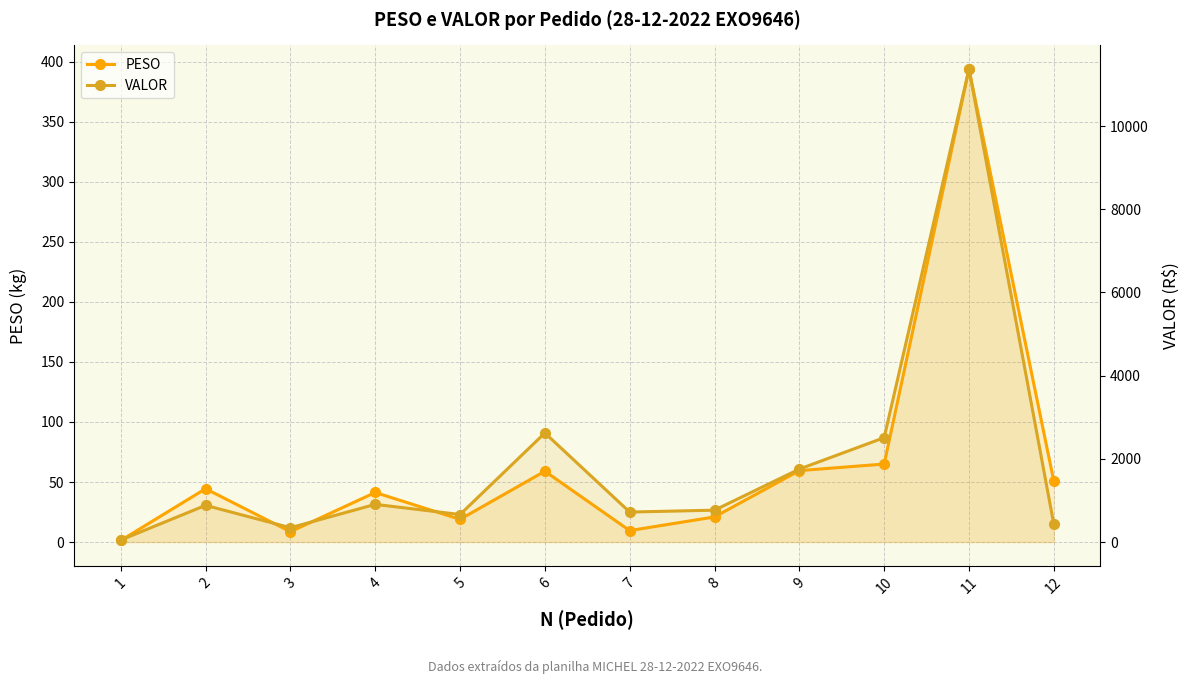

What is the difference between the second highest and second lowest values in the PESO series?

56.4